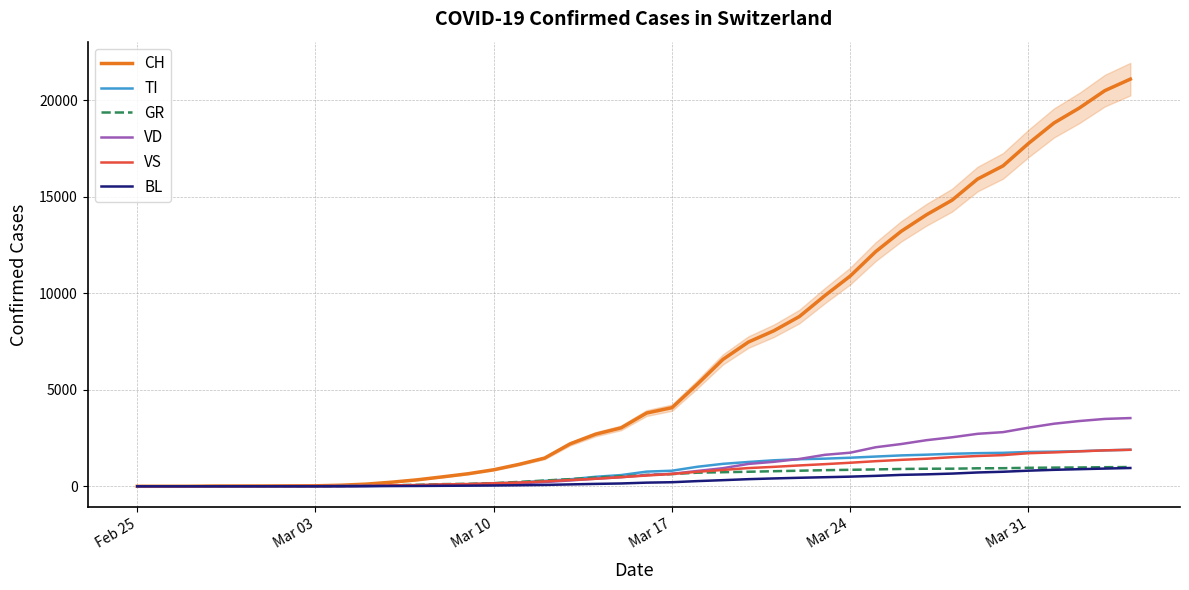

What is the highest value of the CH series?

21100